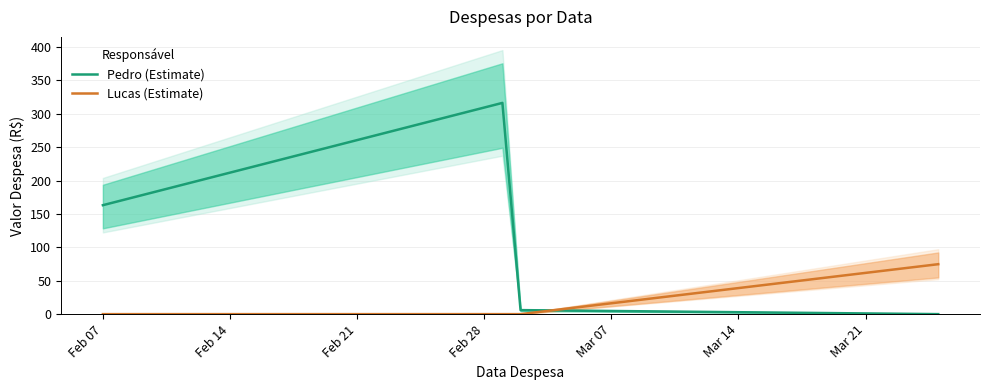

Does the chart have visible grid lines?

Yes